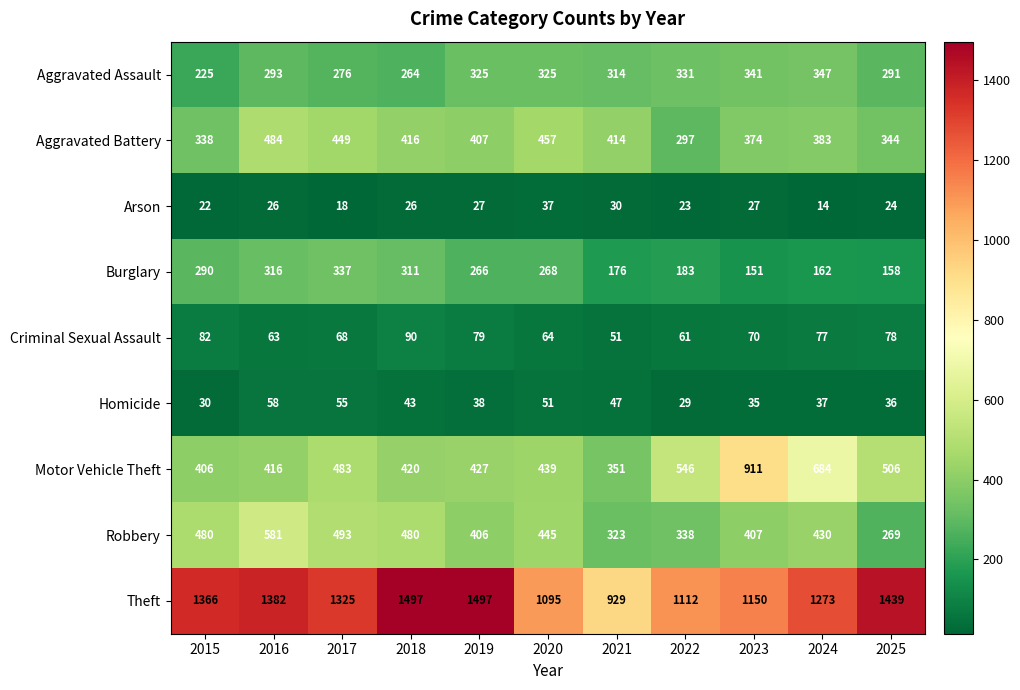

What is the spread (max minus min) of values at 2024?

1259